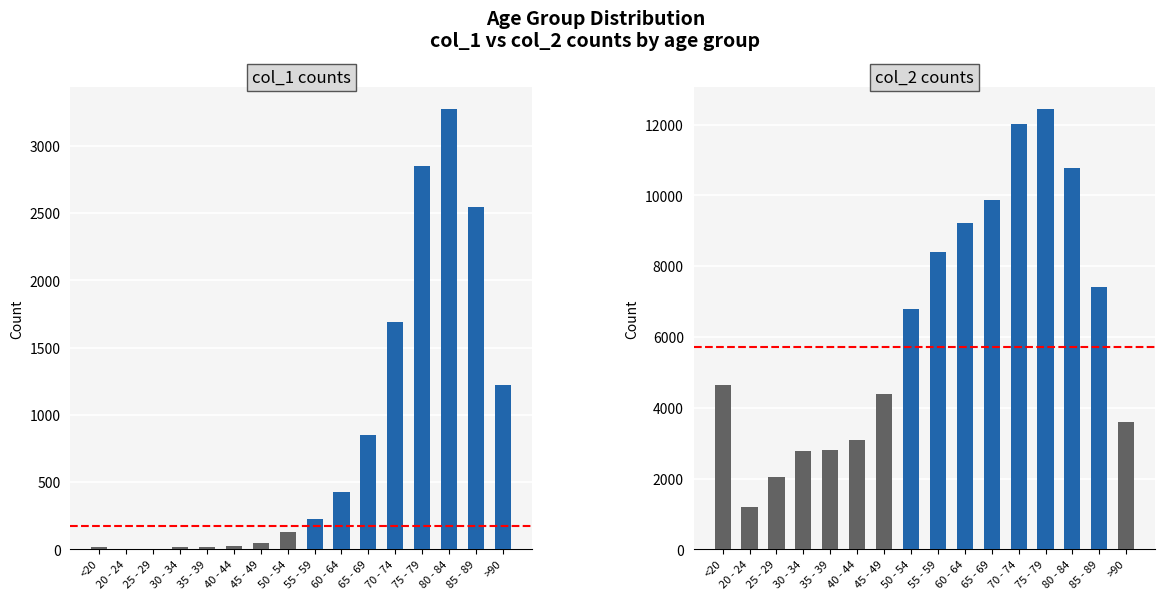

How many categories are shown in the chart?

16